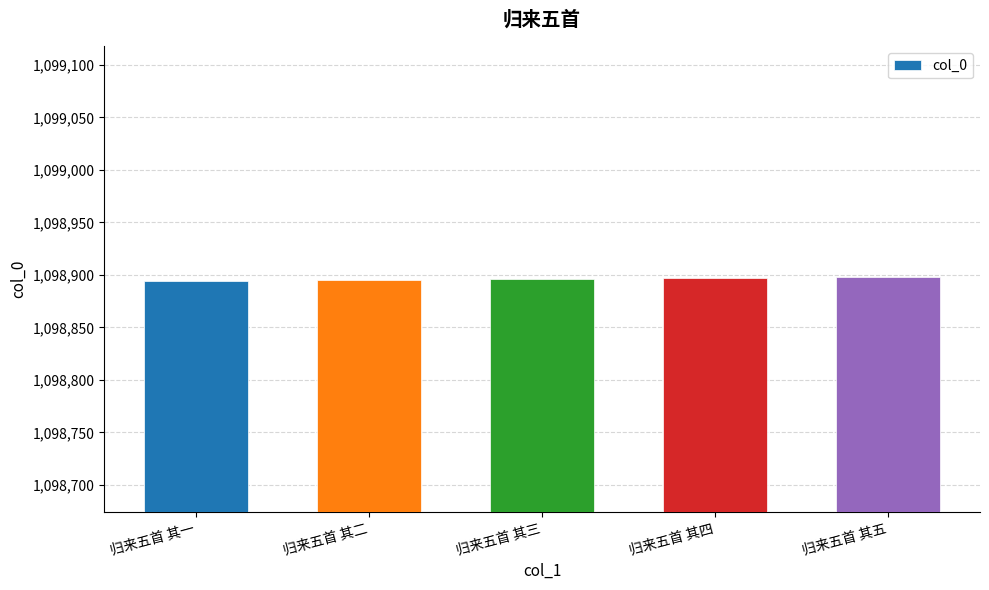

What is the maximum value shown in the chart?

1098898